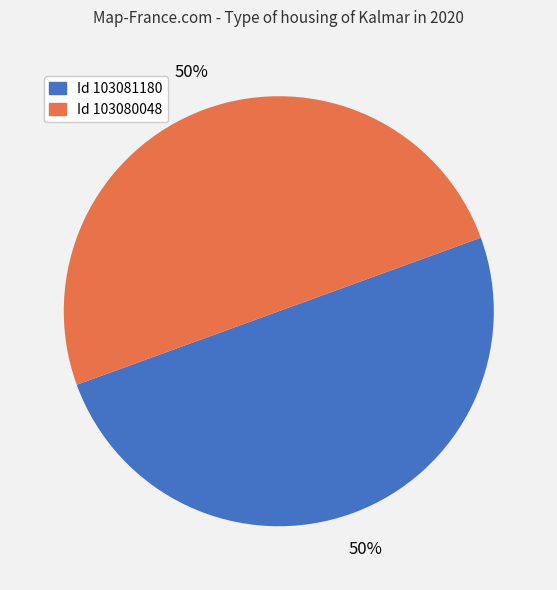

What is the ratio of the value at Id 103081180 to the value at Id 103080048?

1.0